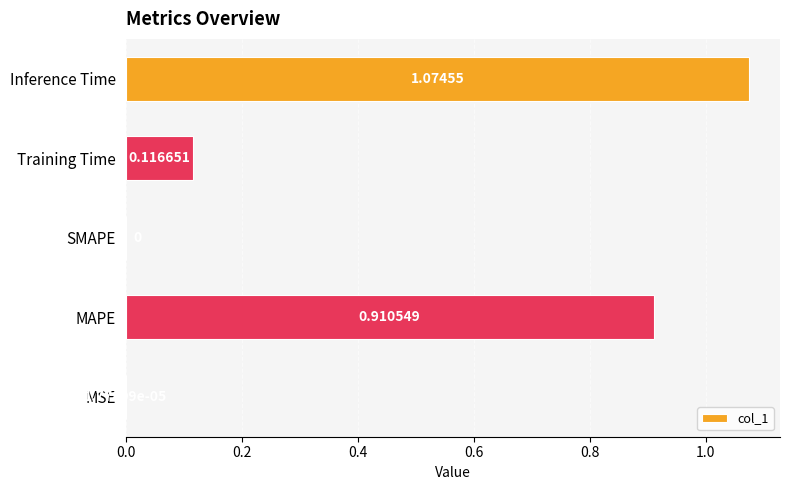

At which category does the chart reach its peak across all series?

Inference Time